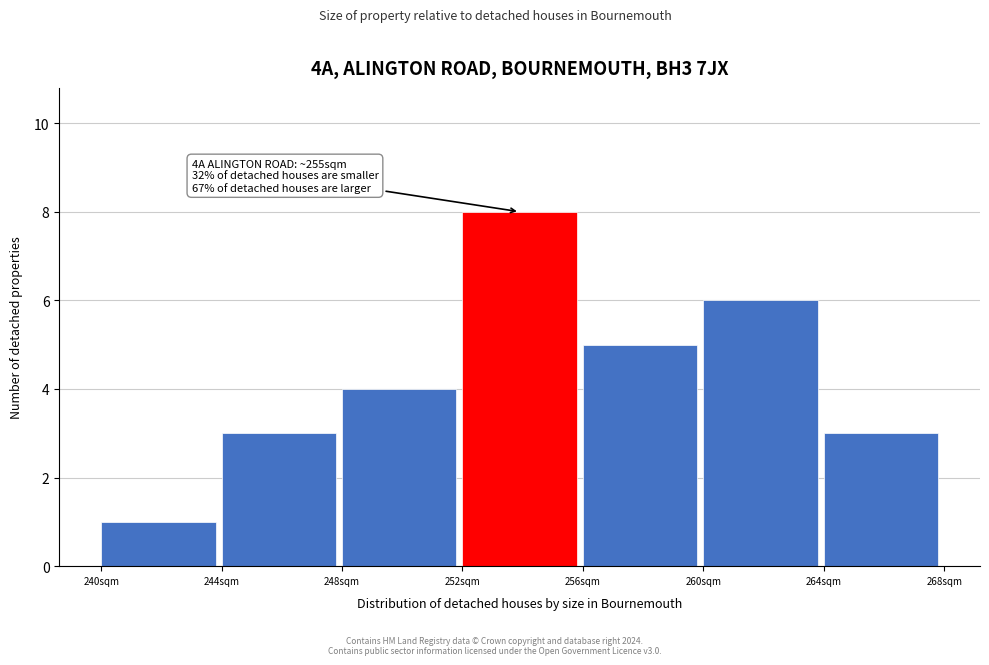

Over which range of the x-axis is the bar tallest?

252 to 256